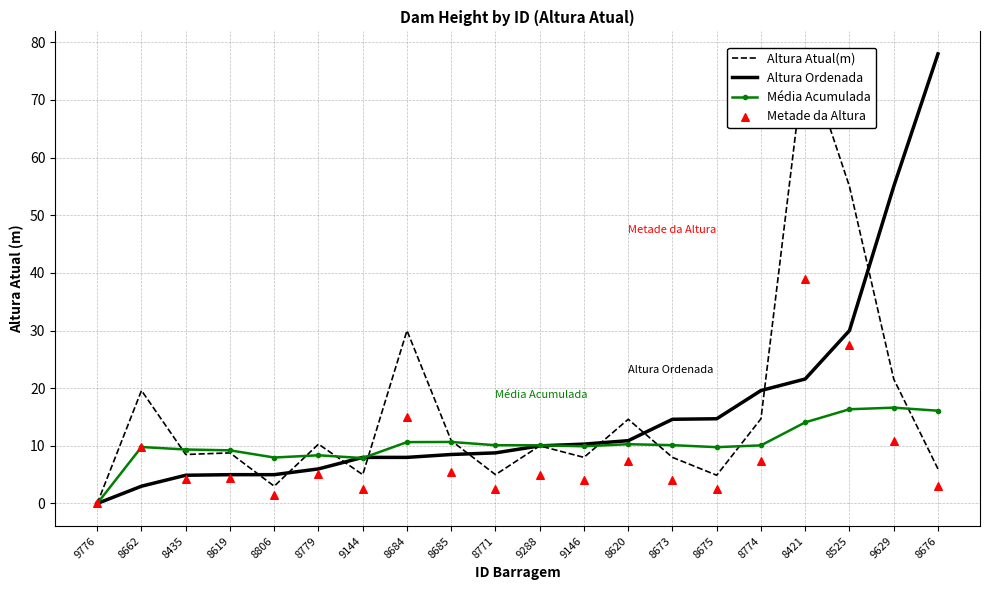

What is the total value across all series at 8779?

29.8